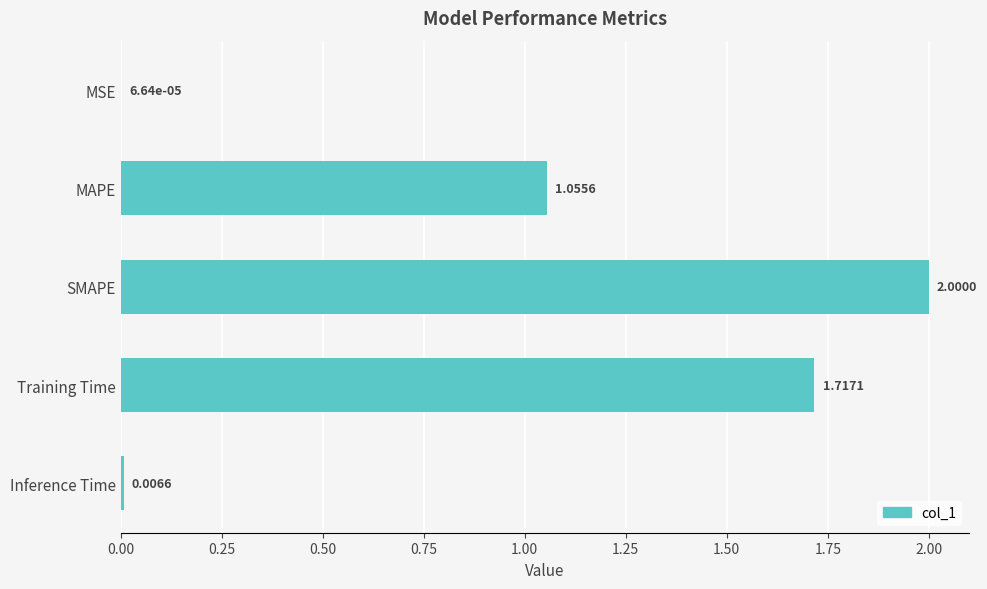

Which category has the highest value across all series?

SMAPE